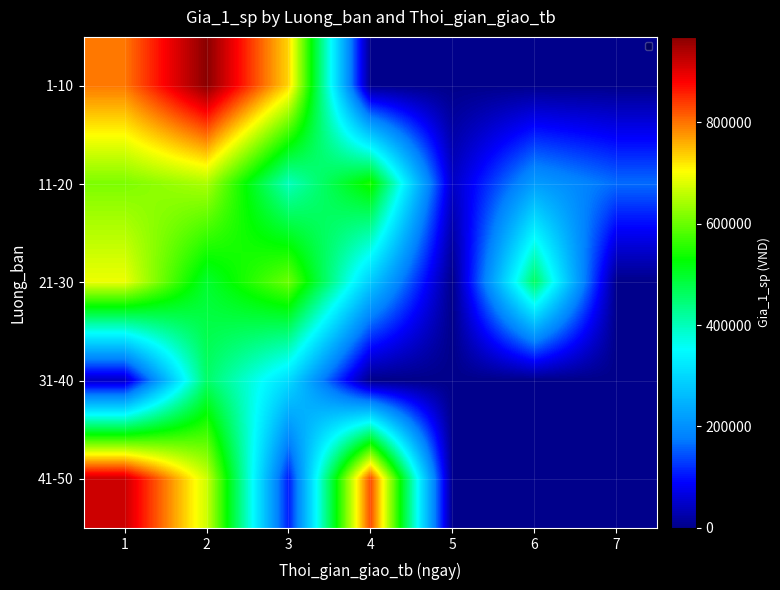

What is the total value across all series at 2?

3236500.0